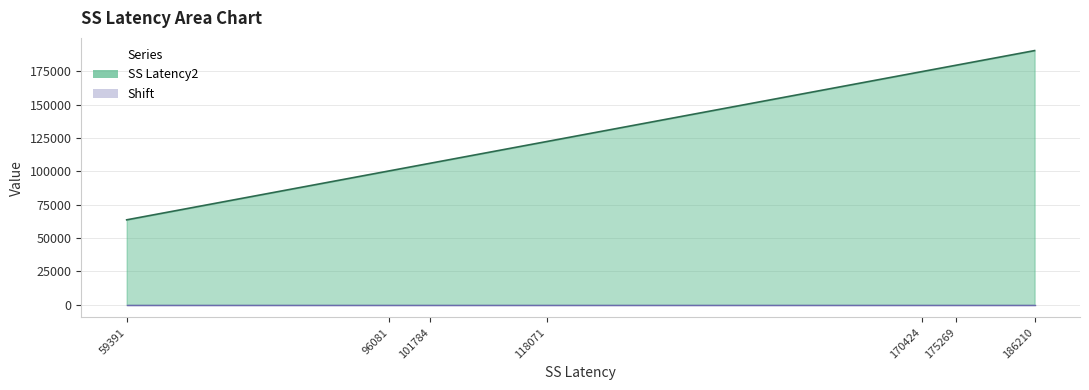

What is the difference between the maximum and minimum values?

126819